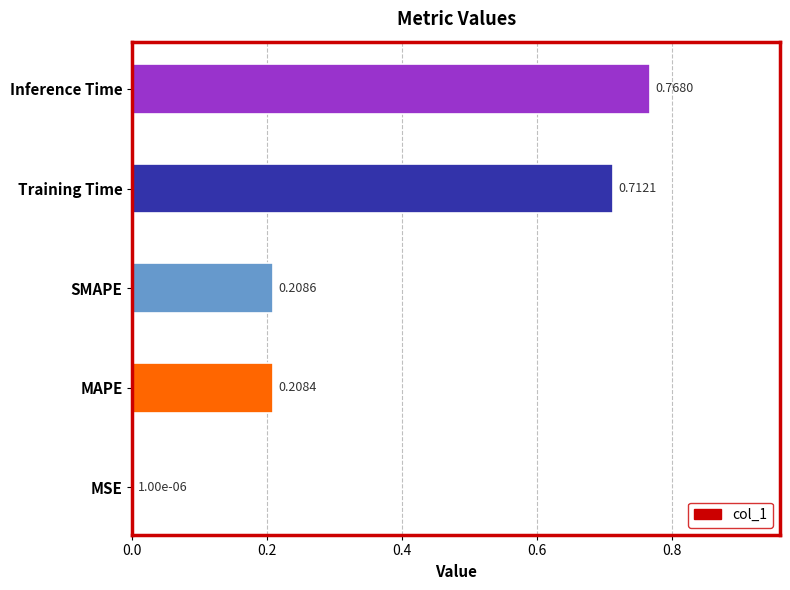

At which category does the chart reach its peak across all series?

Inference Time